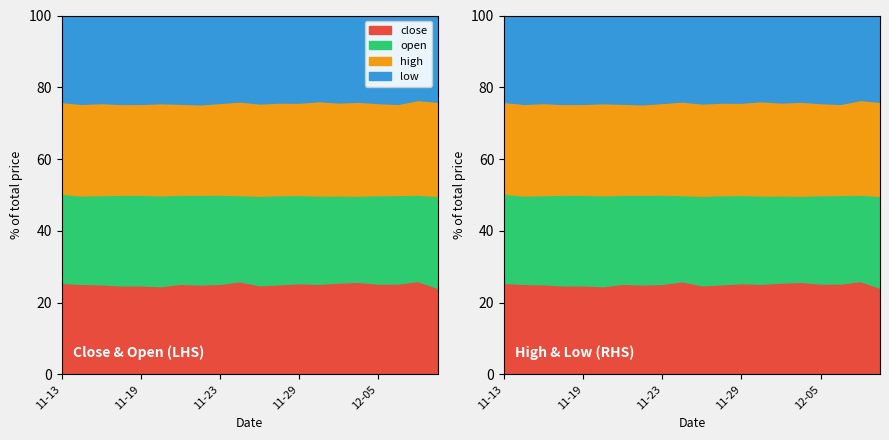

Does the chart display data point markers on the line(s)?

No